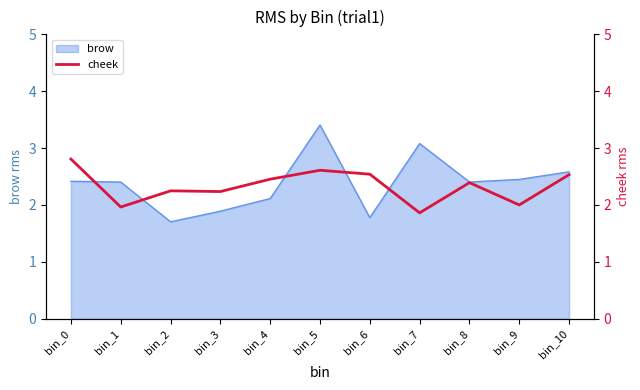

The brow series shows 1.8 at bin_5. True or false?

False